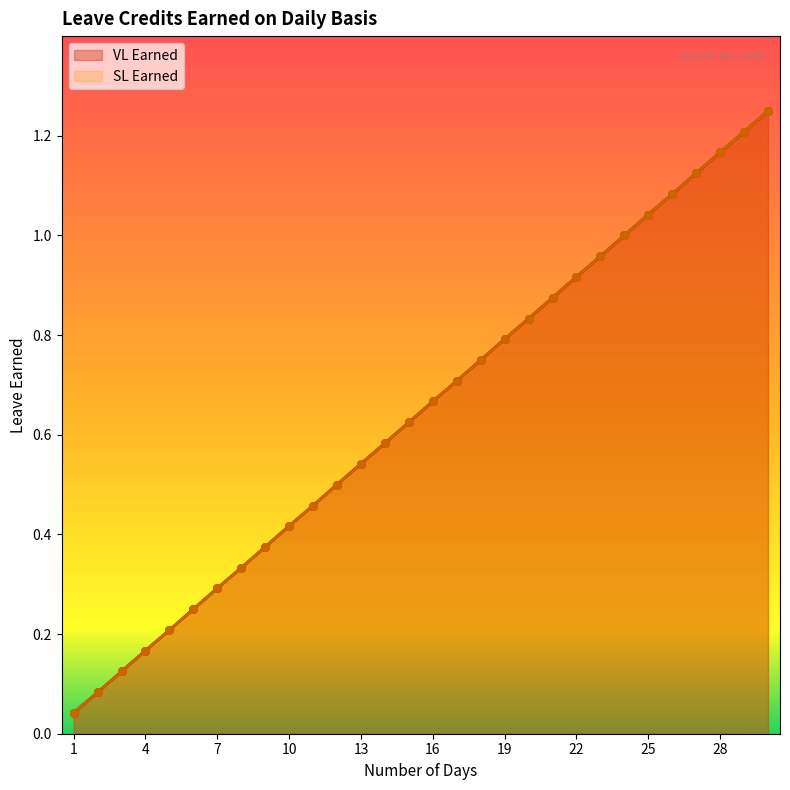

At which category is the sum across all series the highest?

30